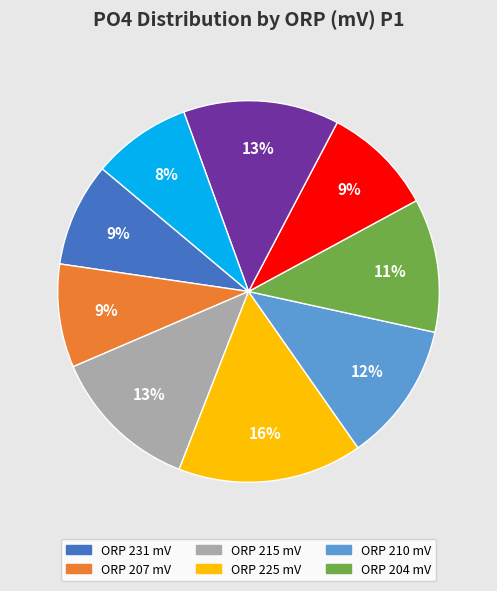

Is there any slice that represents more than half of the pie?

No